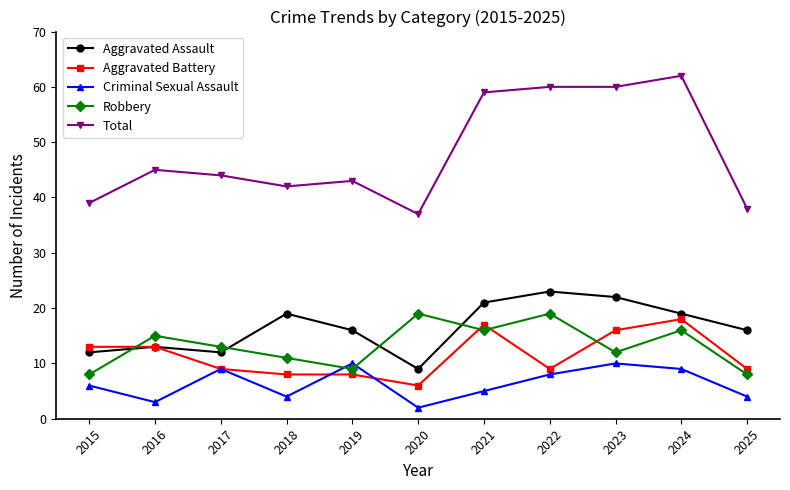

What is the sum of the Total values at 2017 and 2022?

104